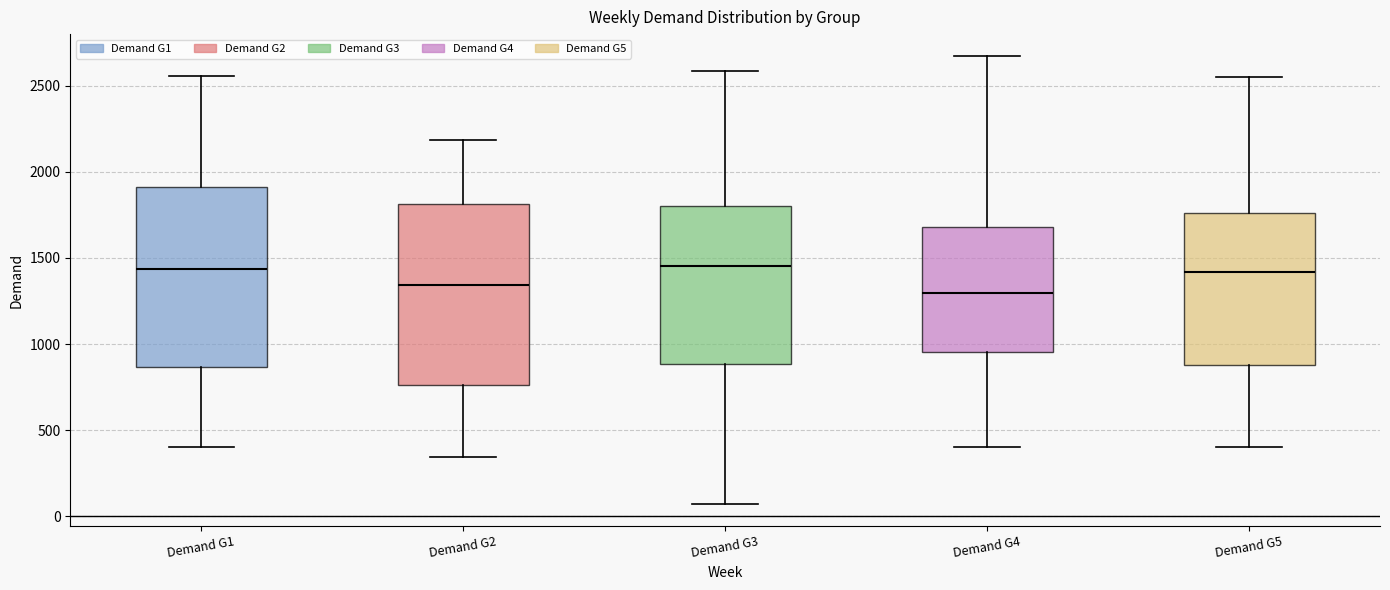

Reading left to right, read every box against the y-axis: the position of its median line, the range the box covers, and the ends of its whiskers. The values are not printed on the chart, so give them approximately, as read against the axis.

Demand G1: median 1450, box 850 to 1900, whiskers 400 to 2550
Demand G2: median 1350, box 750 to 1800, whiskers 350 to 2200
Demand G3: median 1450, box 900 to 1800, whiskers 50 to 2600
Demand G4: median 1300, box 950 to 1700, whiskers 400 to 2650
Demand G5: median 1400, box 900 to 1750, whiskers 400 to 2550